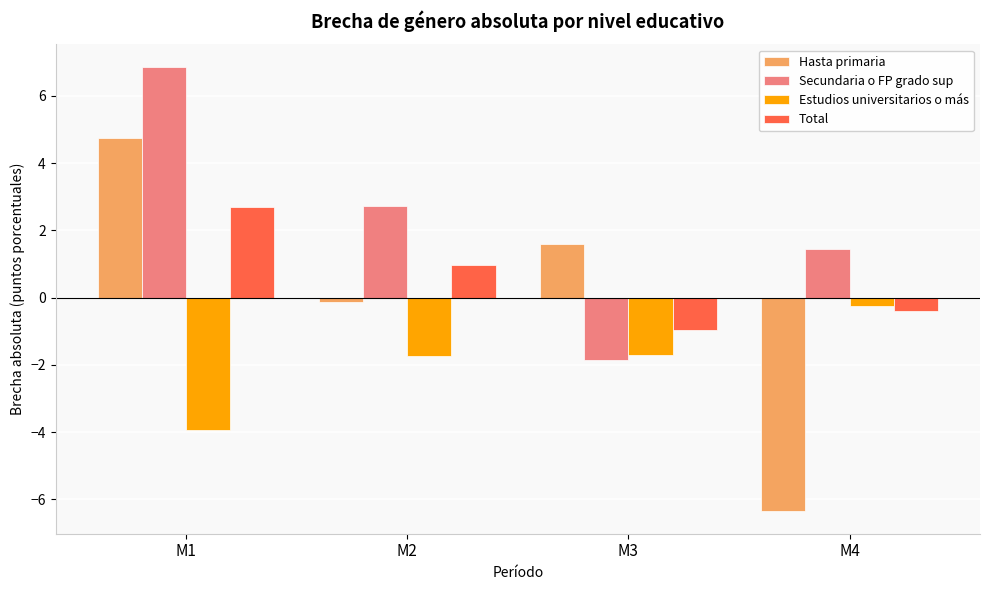

Is it true that Hasta primaria equals 7.3 at M1?

False